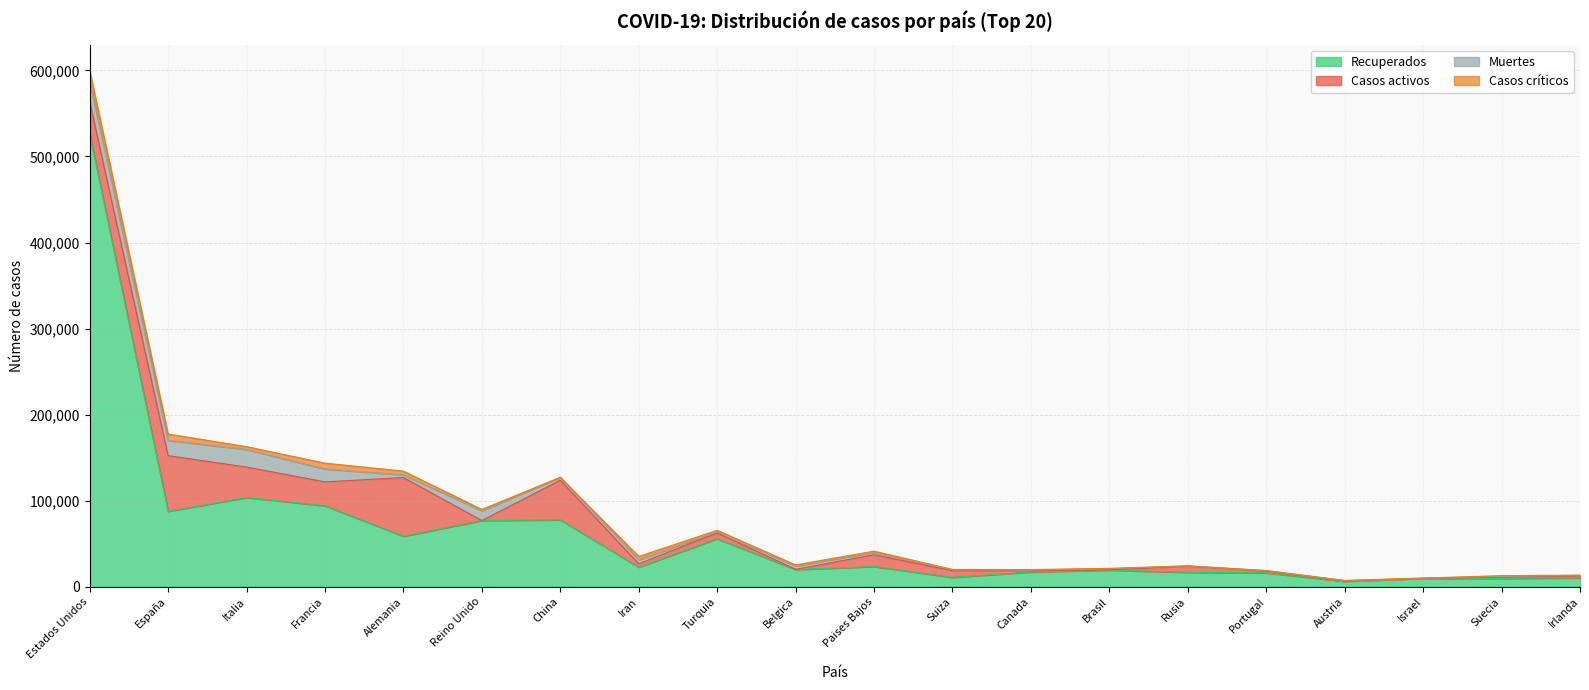

What is the label of the 10th point from the left?

Belgica